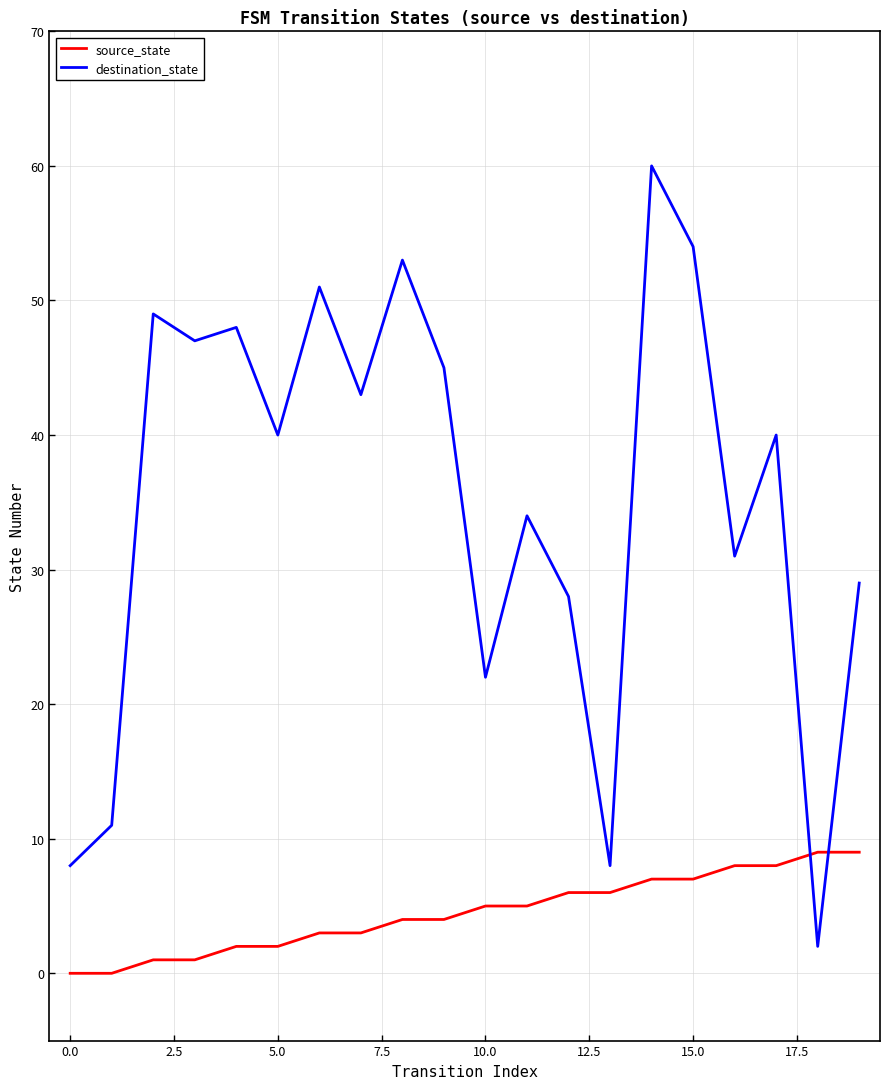

What is the maximum value for source_state?

9